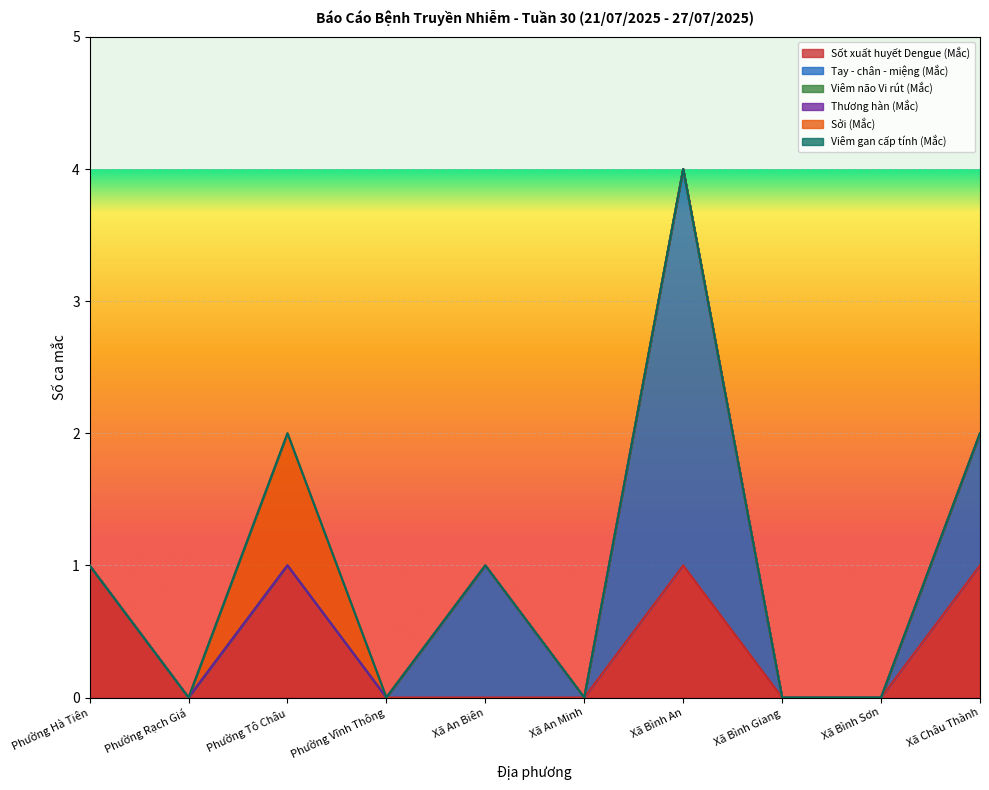

Which has a higher value, Xã An Biên or Xã An Minh?

Xã An Biên